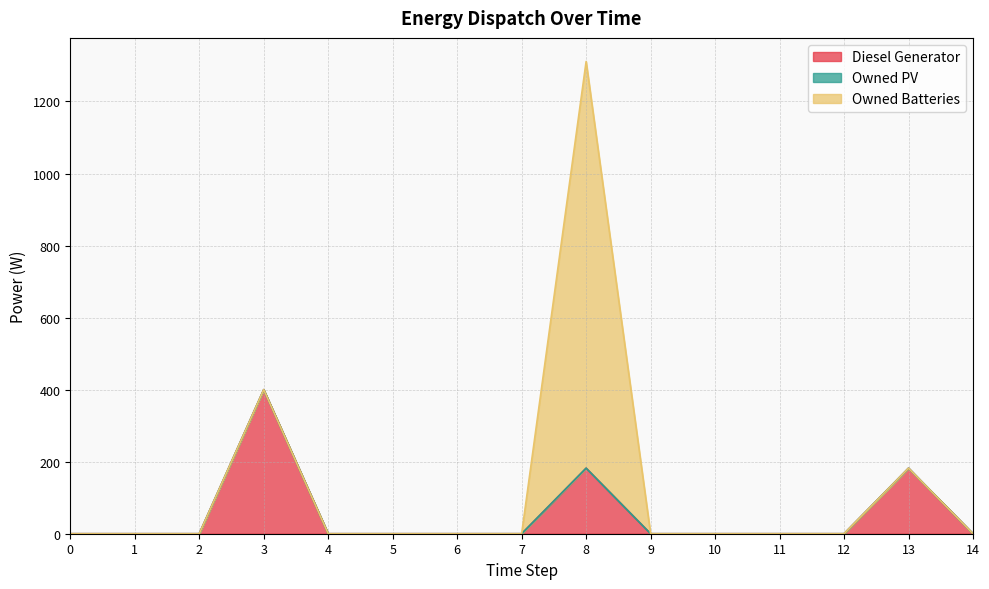

Does the chart have visible grid lines?

Yes